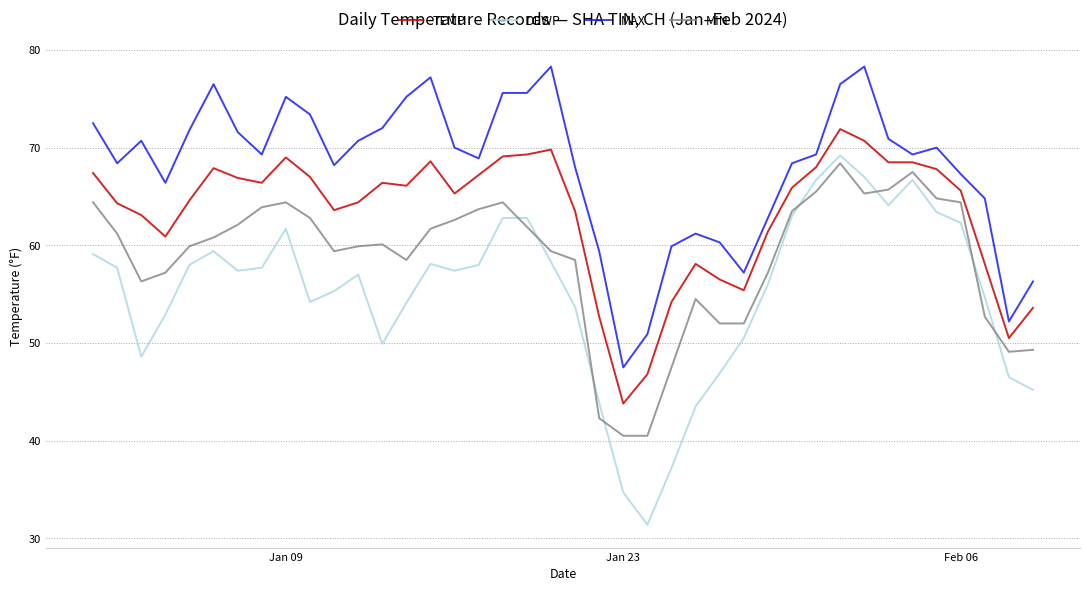

List the series in order of their overall mean, highest first.

MAX, TEMP, MIN, DEWP